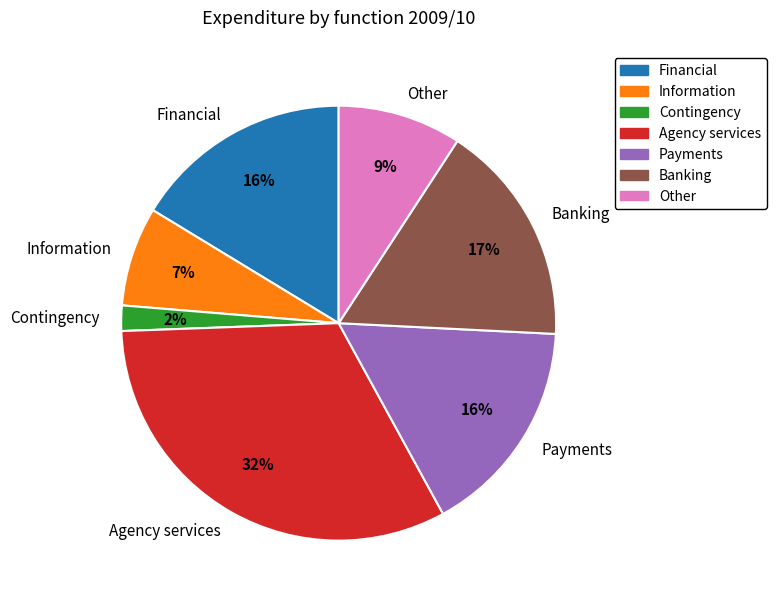

The Payments slice represents 27% of the pie. True or false?

False